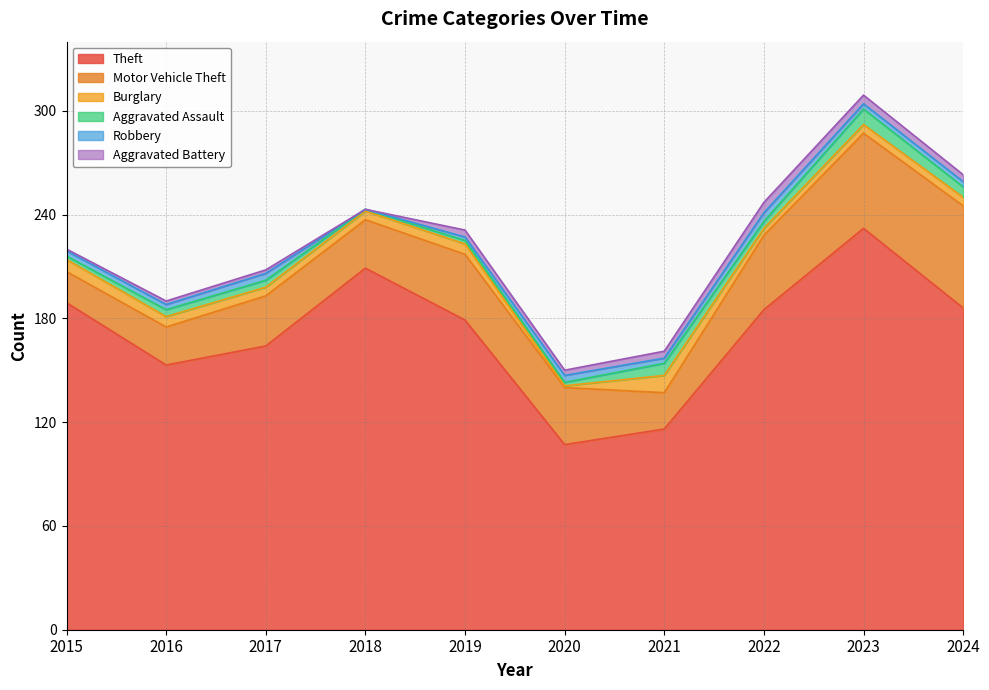

What are all the series names shown in the legend?

Theft, Motor Vehicle Theft, Burglary, Aggravated Assault, Robbery, Aggravated Battery